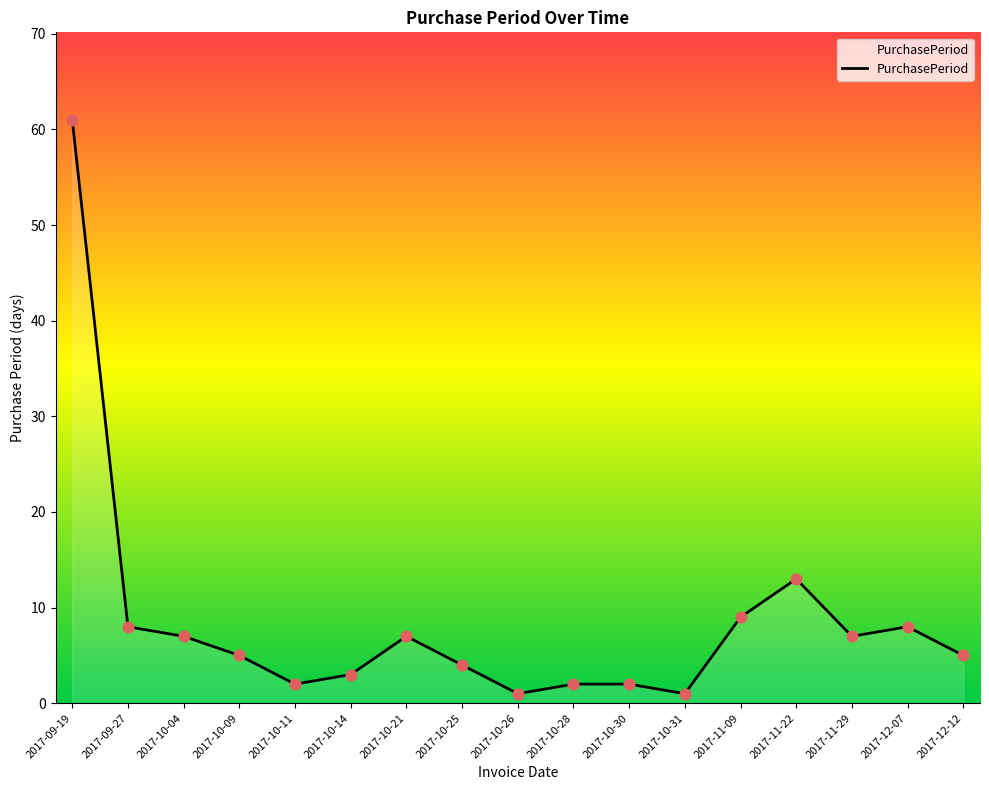

Which has a higher value, 2017-11-09 or 2017-10-14?

2017-11-09